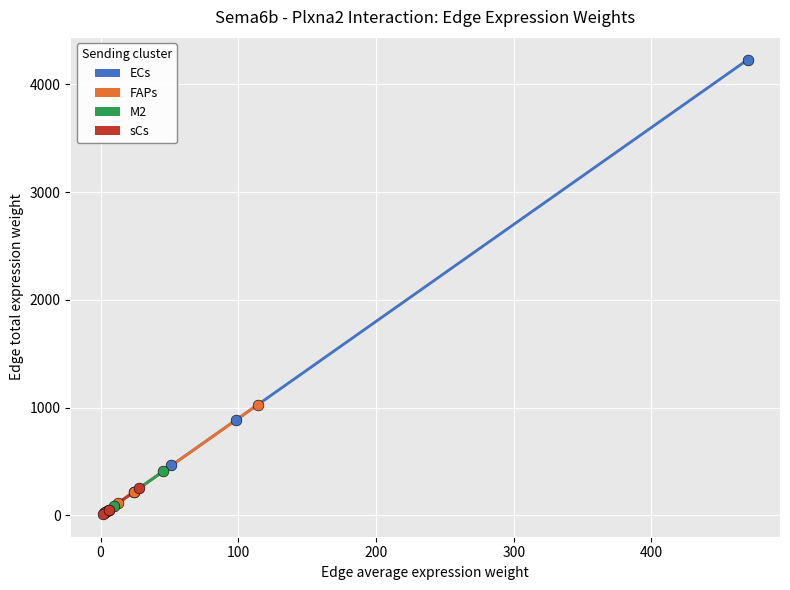

What are all the series names shown in the legend?

ECs, FAPs, M2, sCs